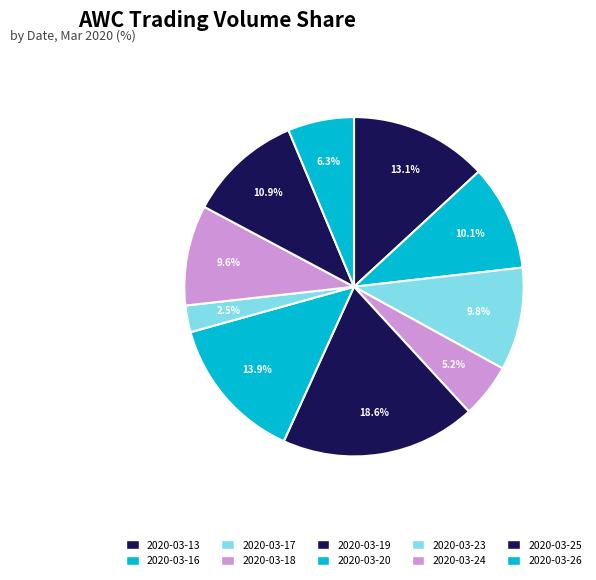

Is there any slice that represents more than half of the pie?

No